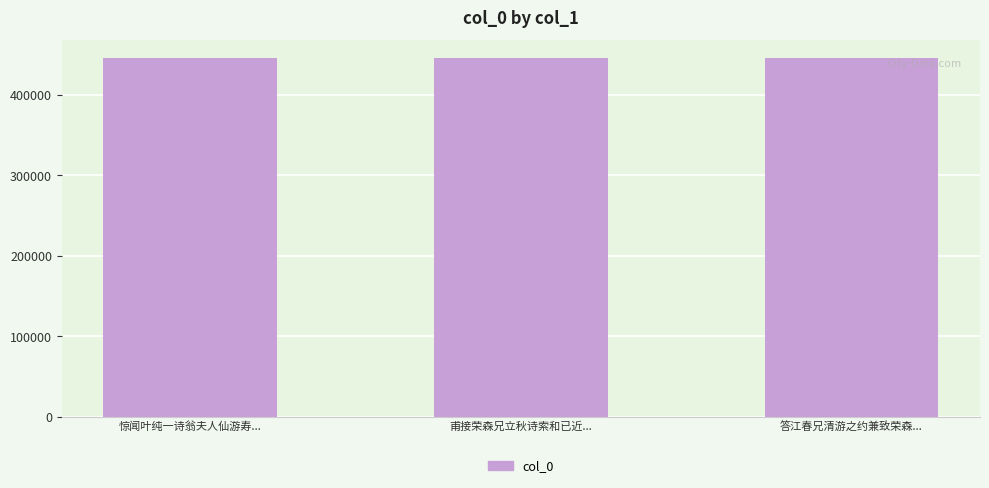

How many categories are shown in the chart?

3